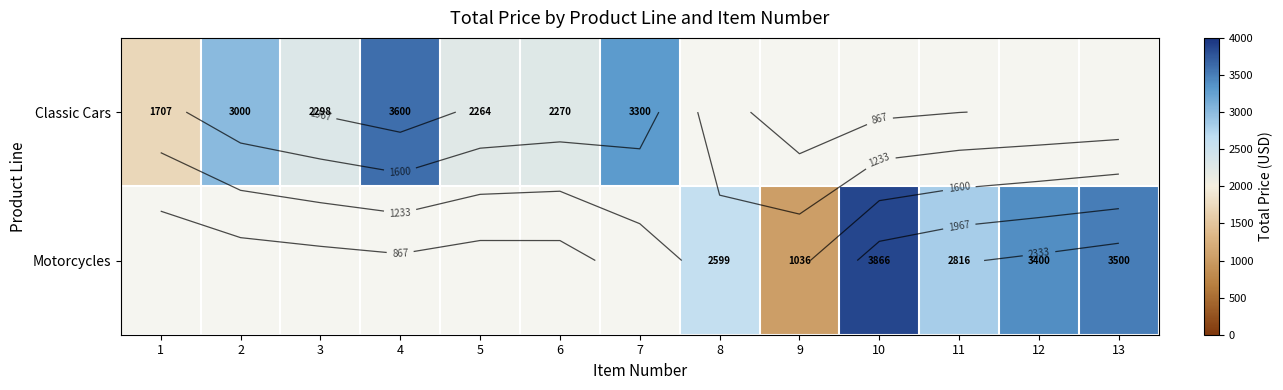

Is it true that Classic Cars equals 1045.4 at 7?

False